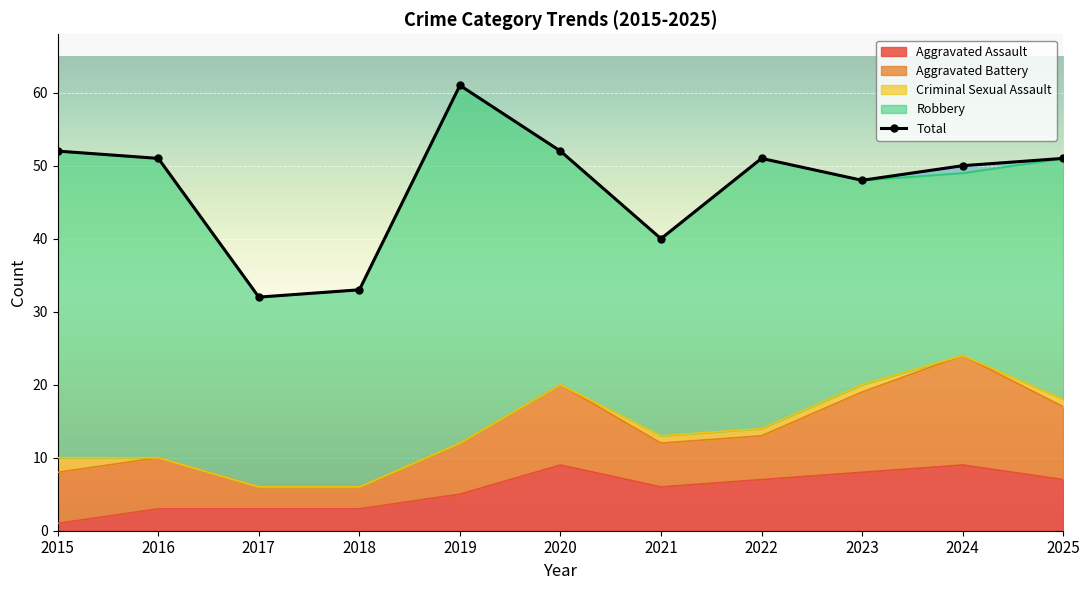

Rank the categories by Robbery value from lowest to highest.

2024, 2017, 2018, 2021, 2023, 2020, 2025, 2022, 2016, 2015, 2019